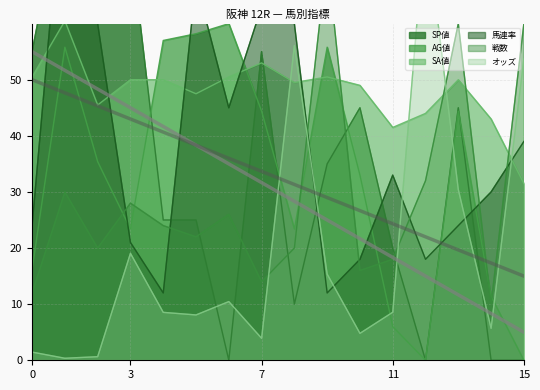

How many intersections are there between 馬連率 and SP値?

7